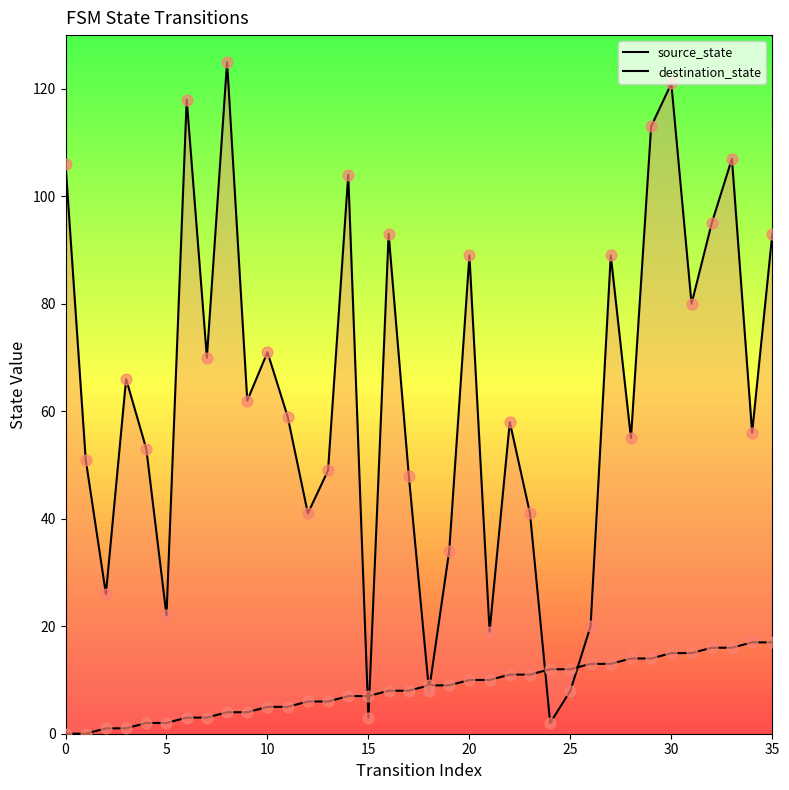

Which series has the largest total across all categories?

destination_state